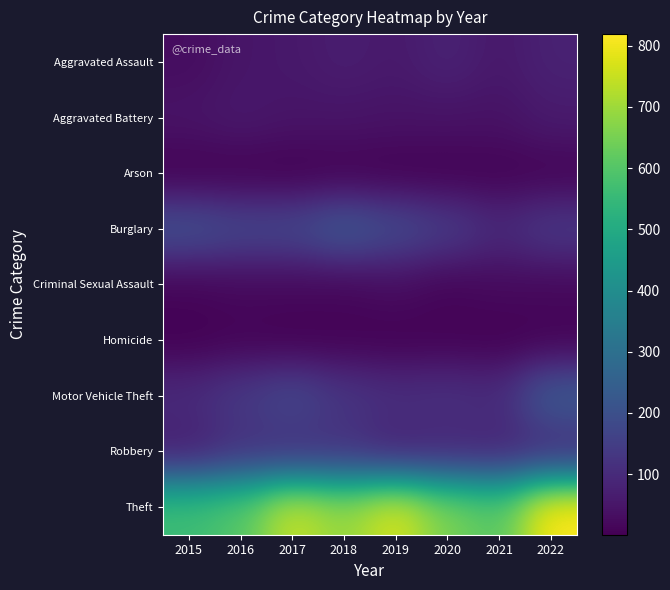

Rank the series at 2021 from highest to lowest value.

Theft, Motor Vehicle Theft, Burglary, Robbery, Aggravated Assault, Aggravated Battery, Criminal Sexual Assault, Arson, Homicide